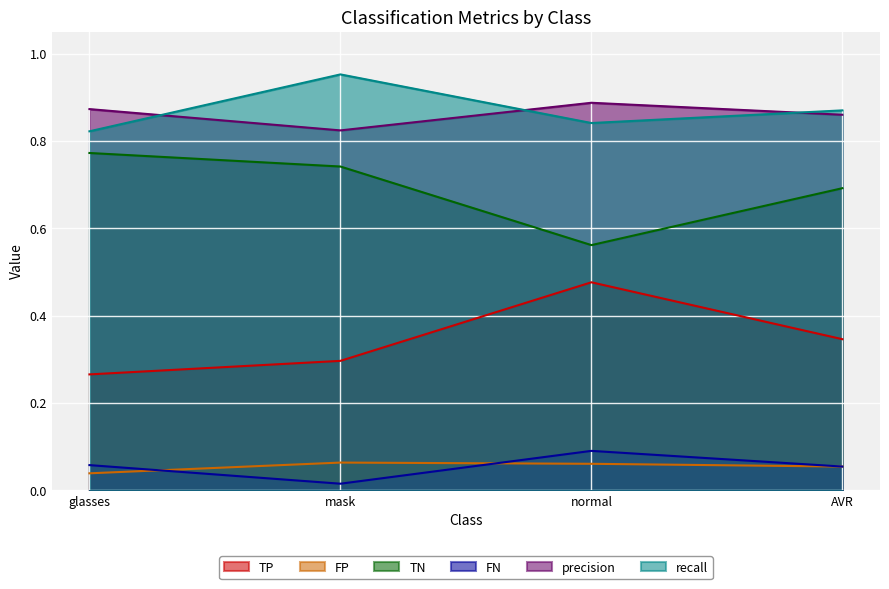

What is the difference between the maximum and minimum values in the recall series?

0.1